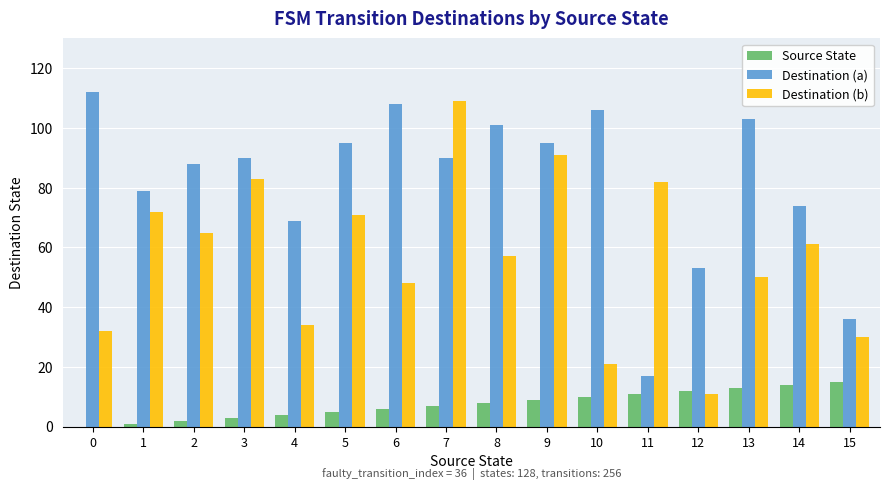

Where is Destination (a) nearest to the value 64?

4